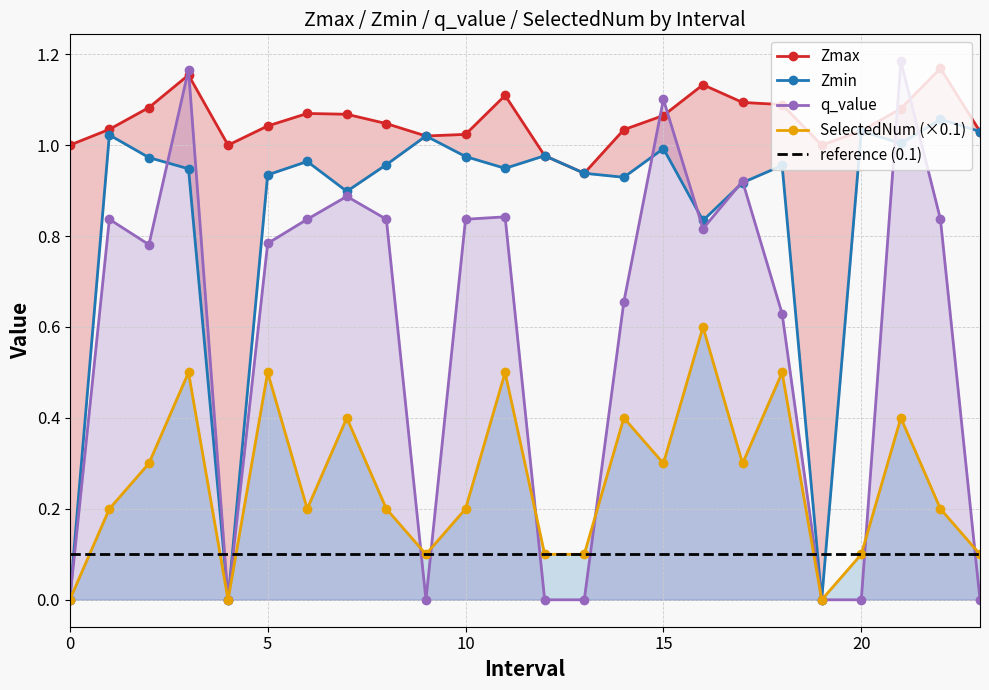

What is the value of the q_value point at the 12th from the left?

0.8